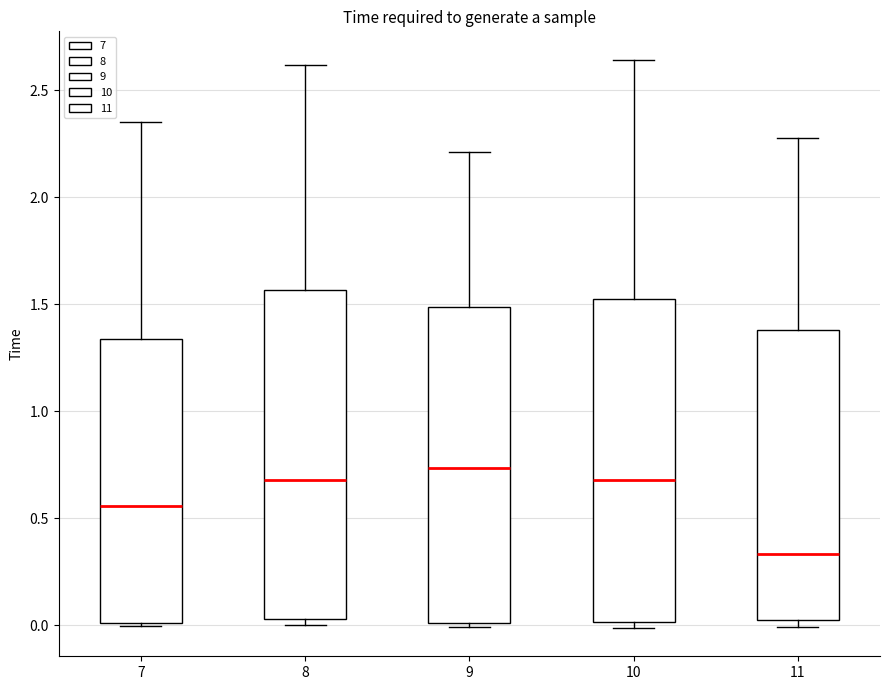

Reading left to right, read every box against the y-axis: the position of its median line, the range the box covers, and the ends of its whiskers. The values are not printed on the chart, so give them approximately, as read against the axis.

7: median 0.55, box 0.00 to 1.35, whiskers 0.00 (just below the box's lower edge) to 2.35
8: median 0.70, box 0.05 to 1.55, whiskers 0.00 to 2.60
9: median 0.75, box 0.00 to 1.50, whiskers 0.00 (just below the box's lower edge) to 2.20
10: median 0.70, box 0.00 to 1.55, whiskers 0.00 (just below the box's lower edge) to 2.65
11: median 0.35, box 0.05 to 1.40, whiskers 0.00 to 2.30